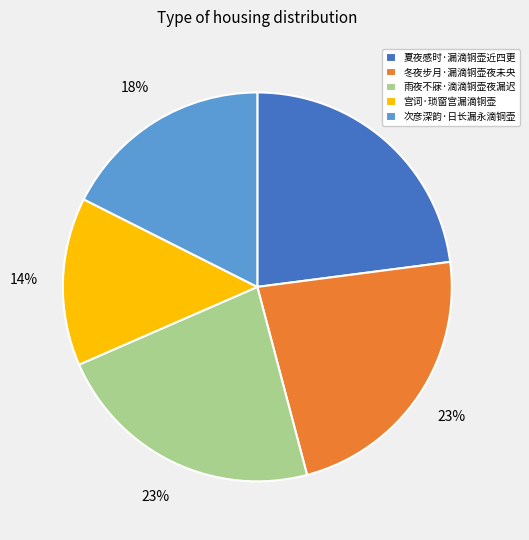

Which has a higher value, 宫词·琐窗宫漏滴铜壶 or 夏夜感时·漏滴铜壶近四更?

夏夜感时·漏滴铜壶近四更